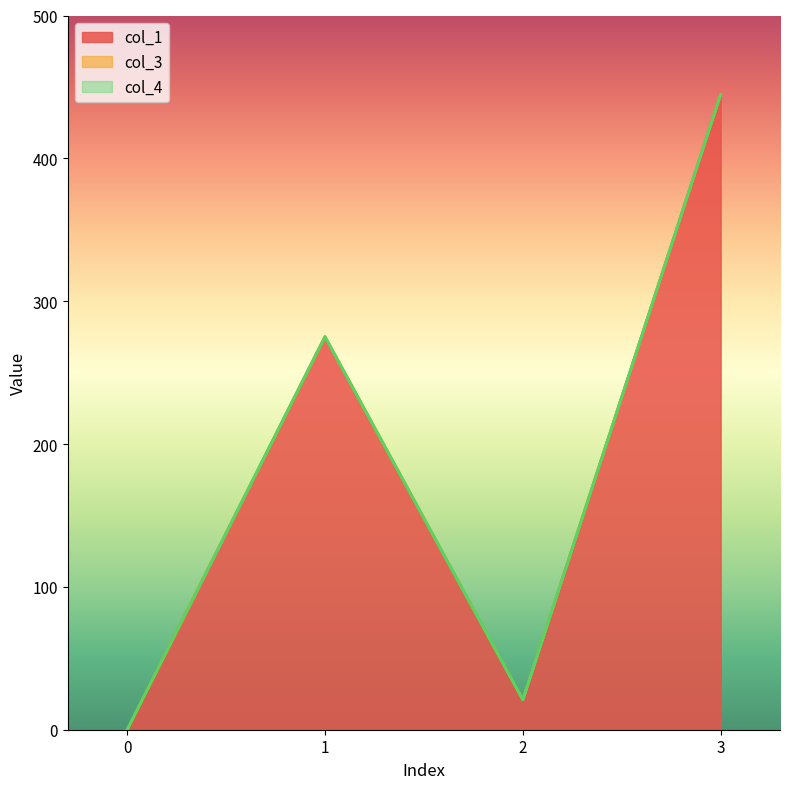

Count the number of data series in this chart.

3